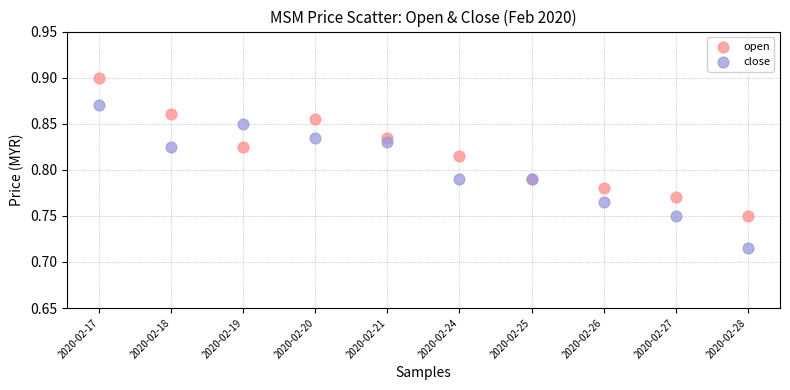

What are all the series names shown in the legend?

open, close